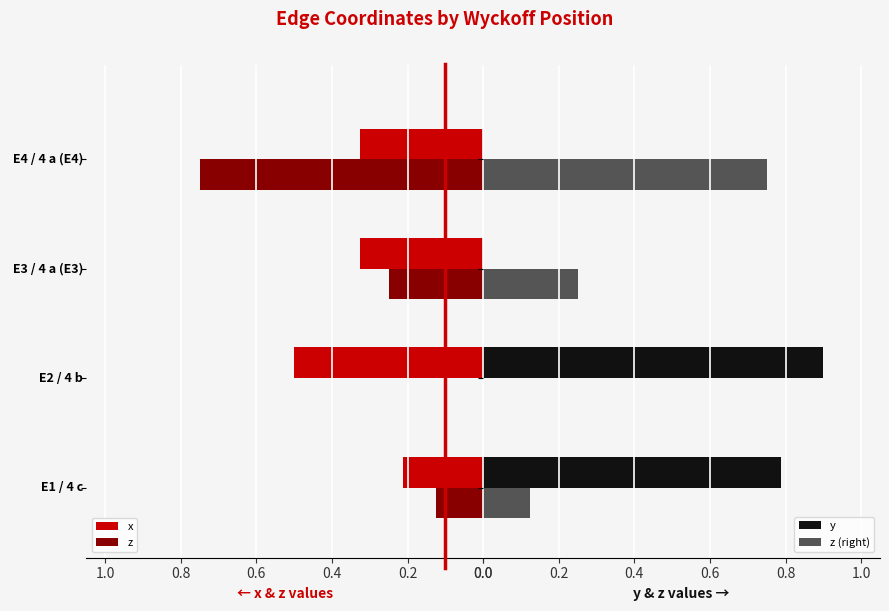

What is the greatest value displayed?

0.9